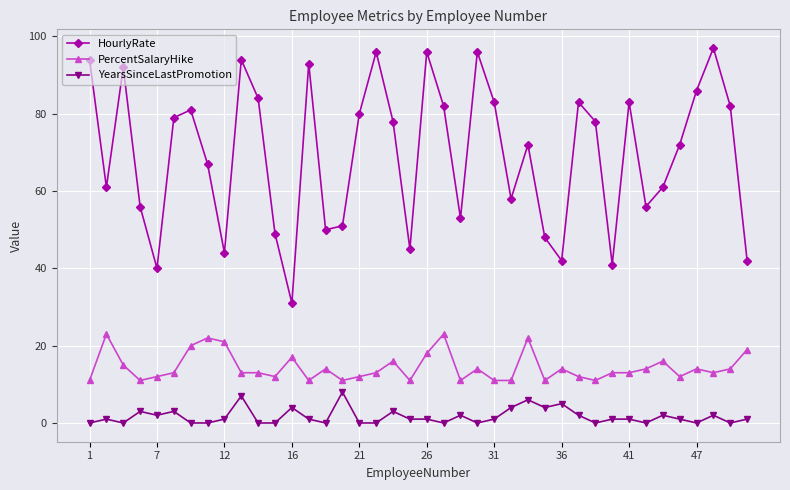

What is the greatest value displayed?

97